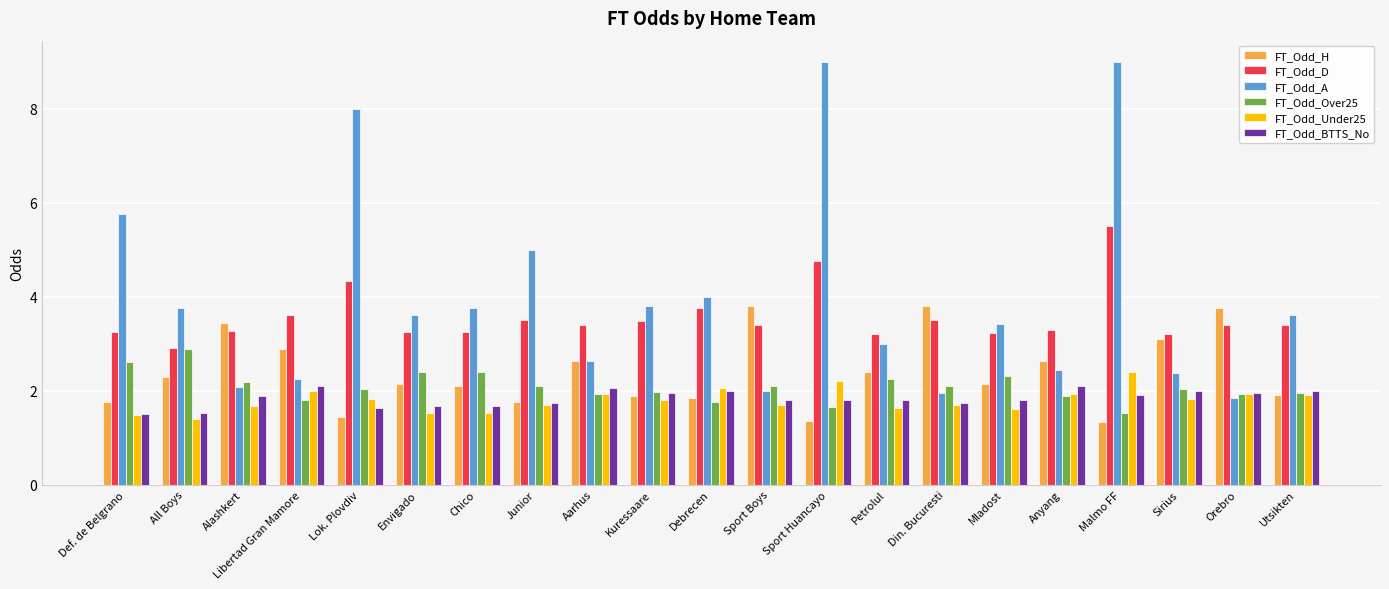

How many data points in FT_Odd_D are above 3?

20